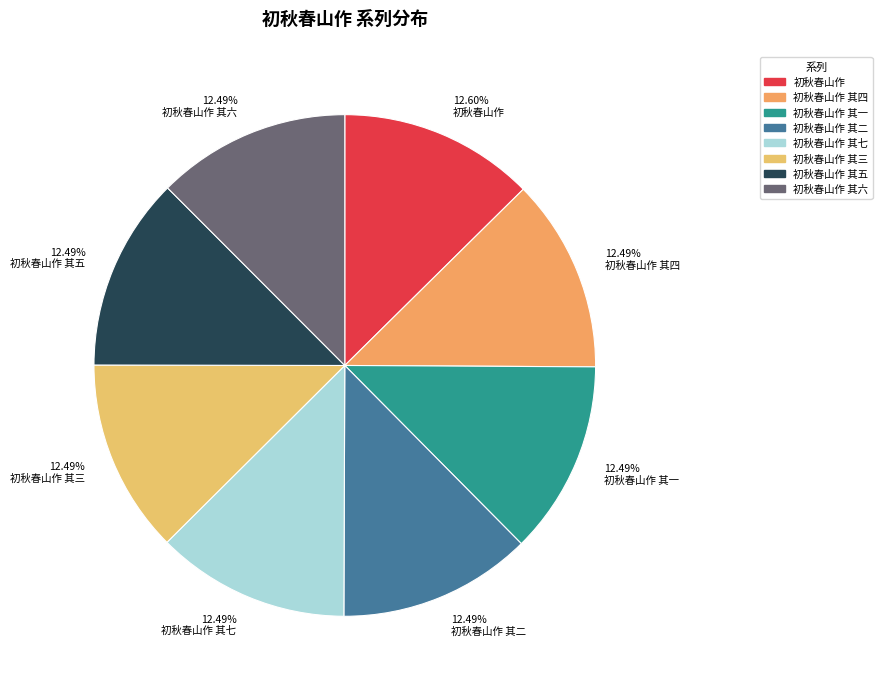

True or false: 初秋春山作 其一 accounts for 12% of the total.

True